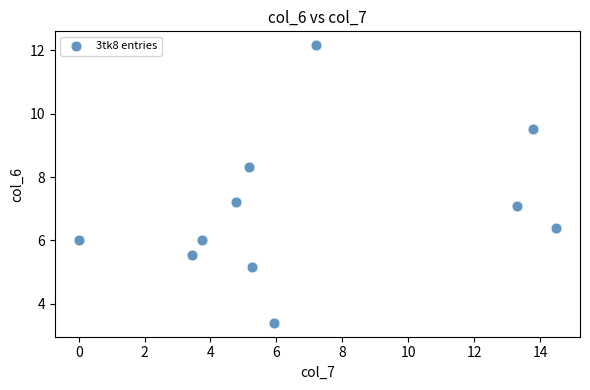

What is the range of Y values (max minus min)?

8.8